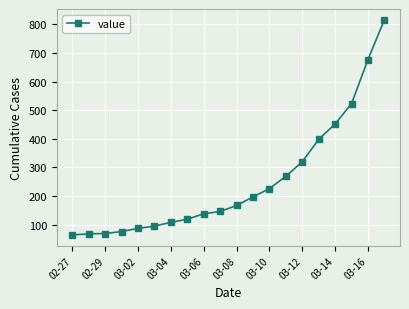

How many lines are shown in the chart?

1